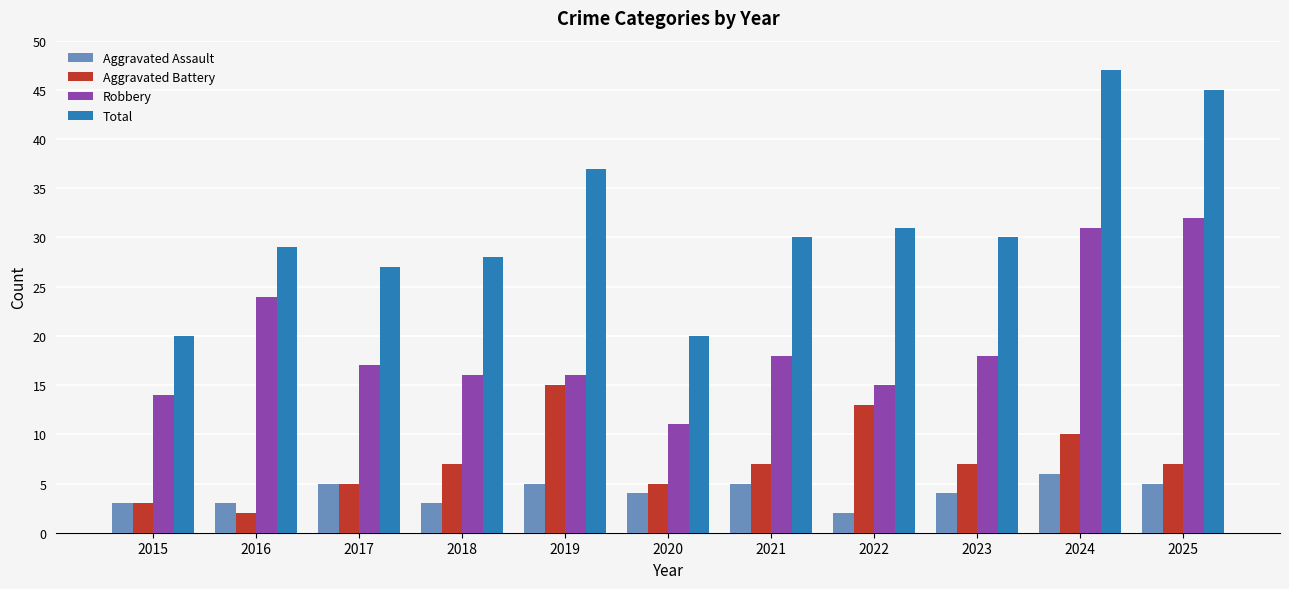

What value does the Aggravated Assault series have at 2021?

5